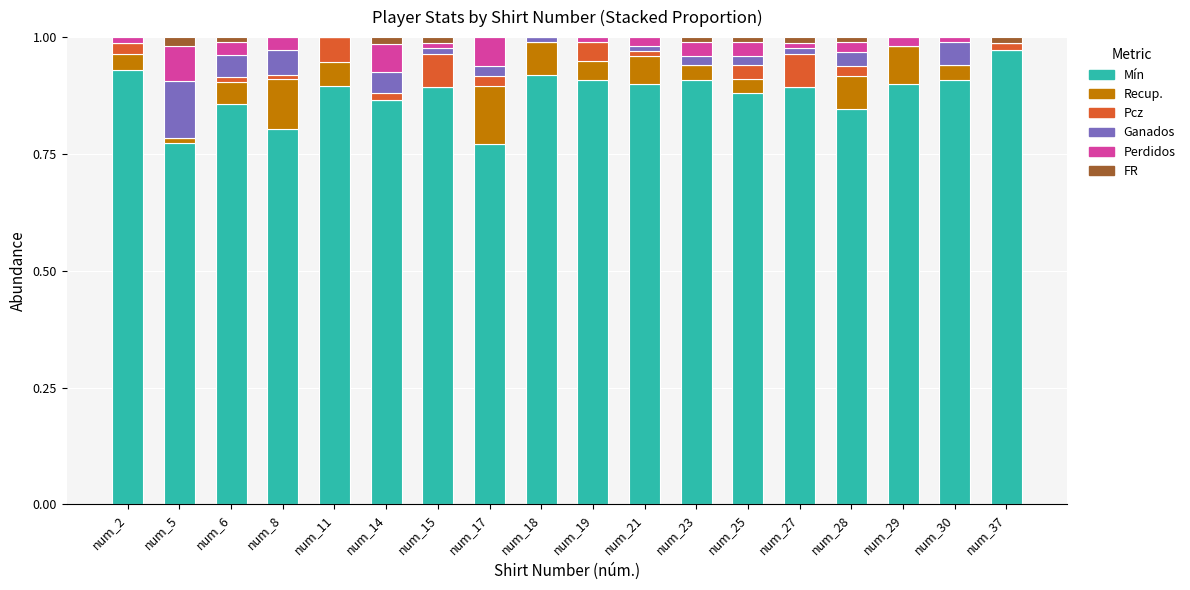

Which series has the widest spread of values?

Mín